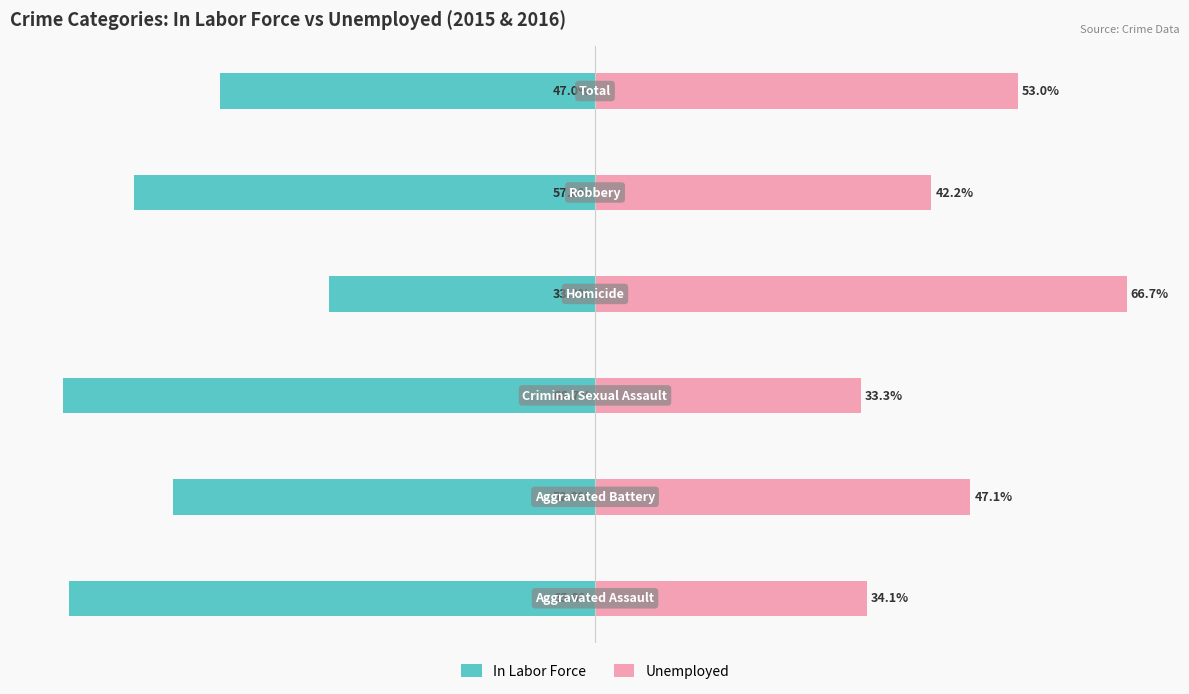

Rank the categories by In Labor Force value from highest to lowest.

3, 5, 1, 4, 0, 2